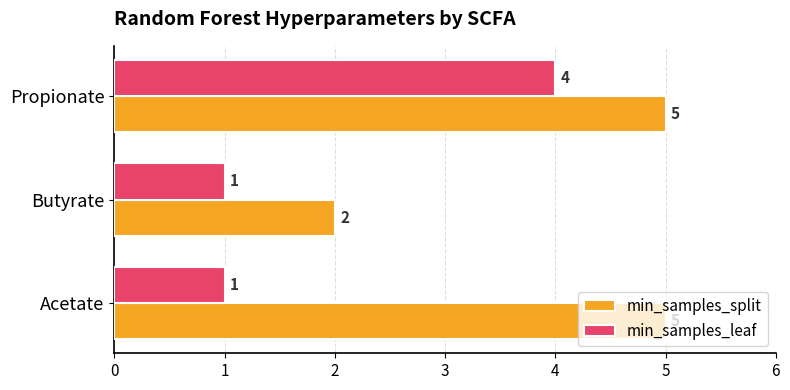

What is the difference between the maximum and minimum values in the min_samples_split series?

3